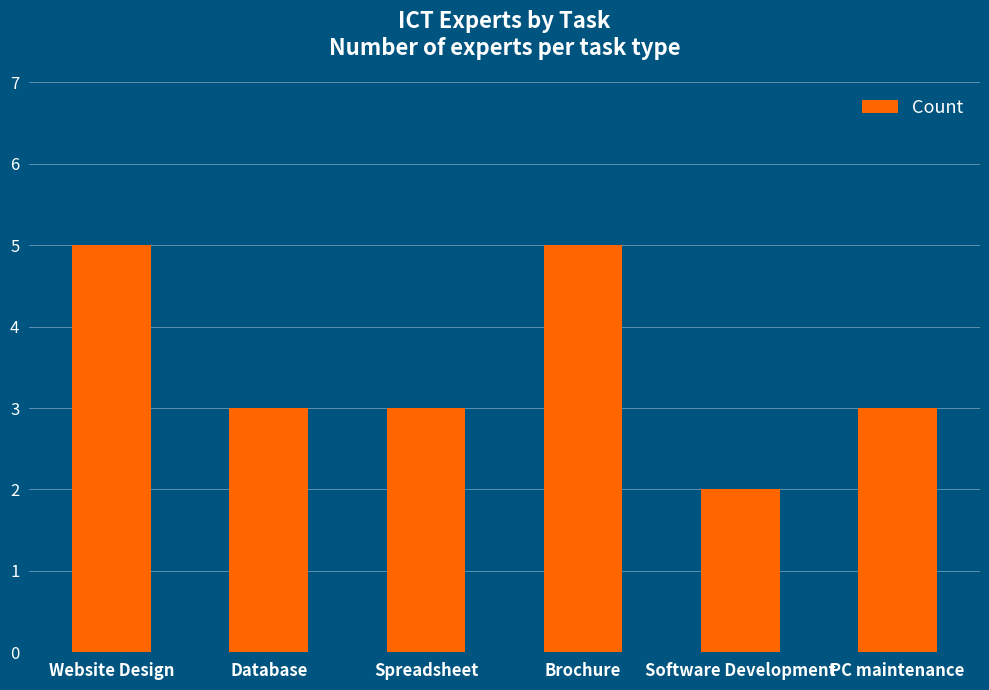

What is the label of the 6th bar from the left?

PC maintenance